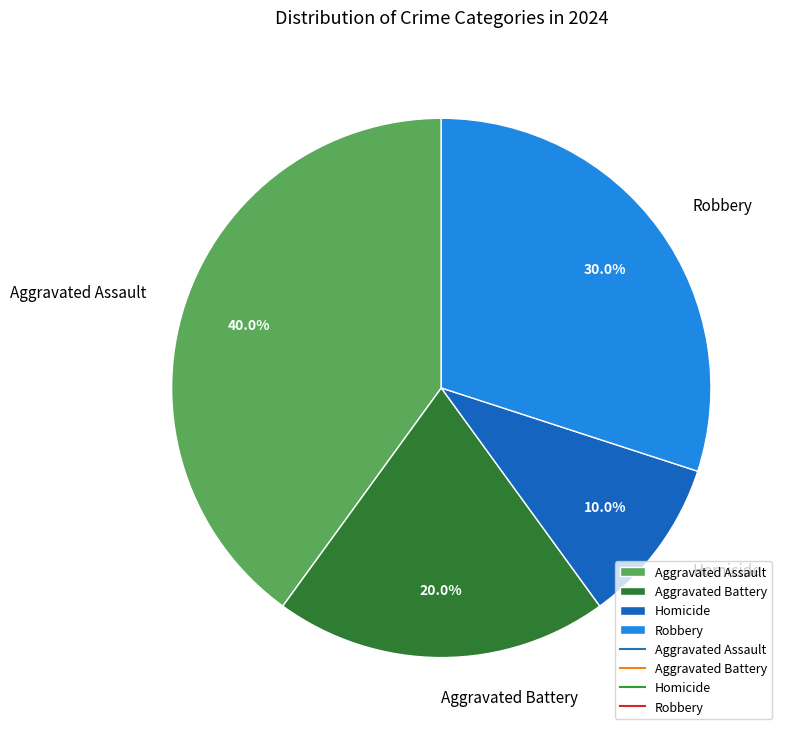

Is Aggravated Assault the majority of the pie?

No